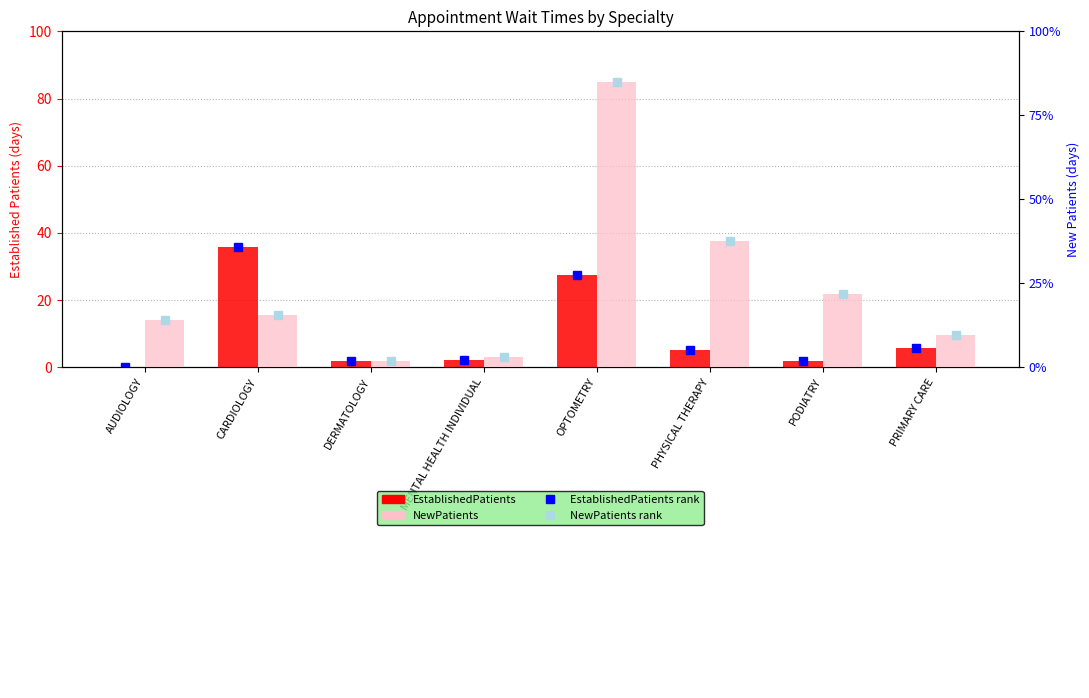

True or false: NewPatients rank has a value of 8.4 at CARDIOLOGY.

False